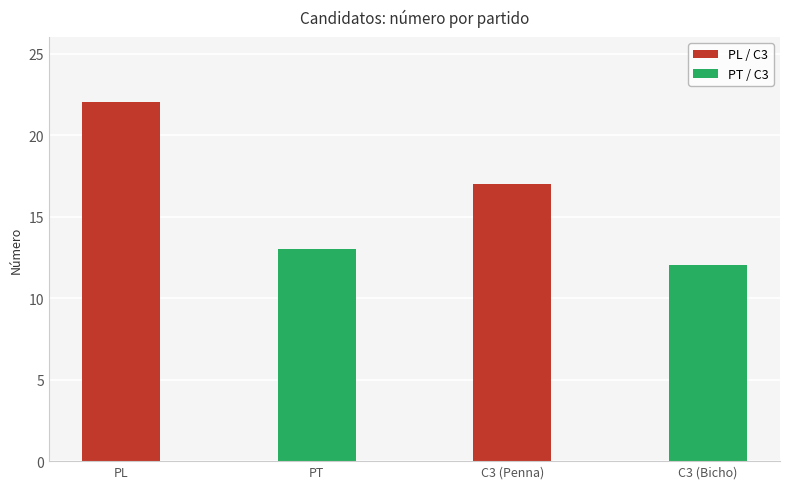

Reading left to right, list all the values displayed in this chart.

PL=22	PT=13	C3 (Penna)=17	C3 (Bicho)=12